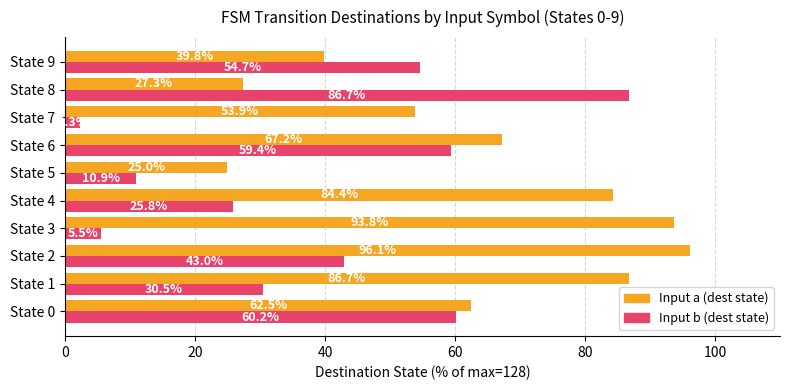

What is the average value of the Input a (dest state) series?

63.7